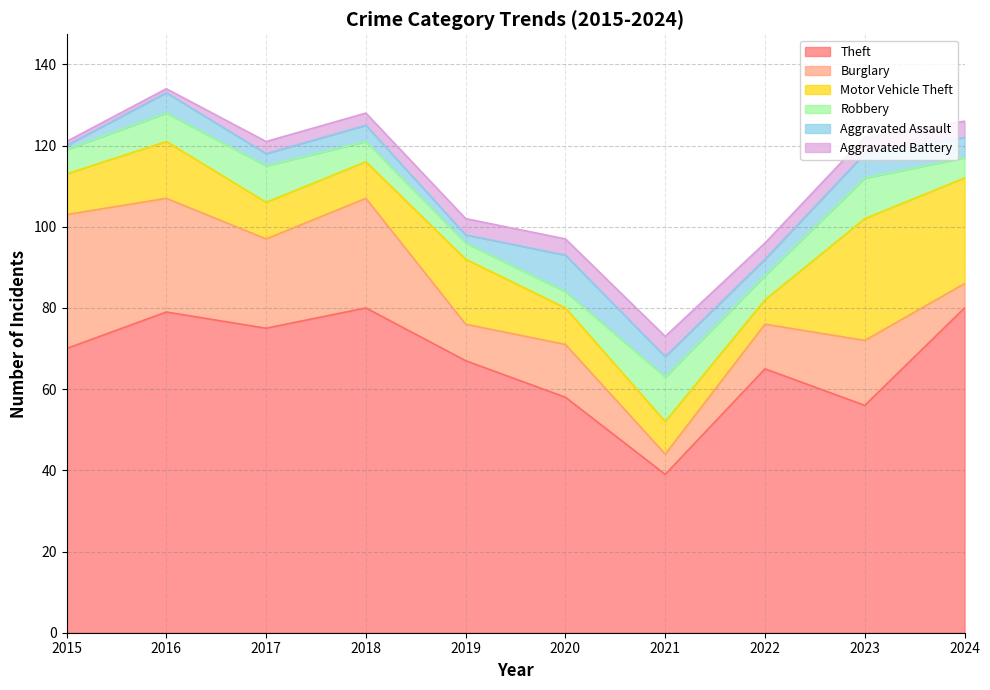

Which category has the lowest value in the Theft series?

2021